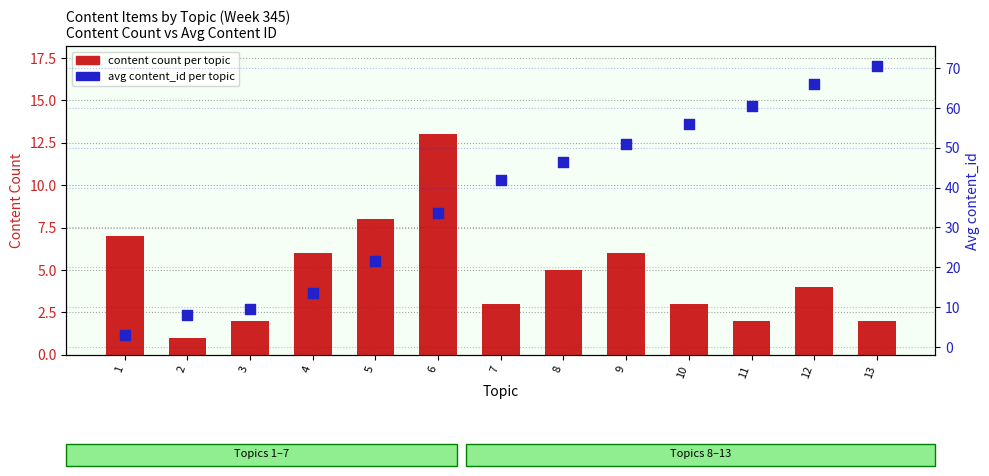

Which series contains the highest Y value?

avg content_id per topic